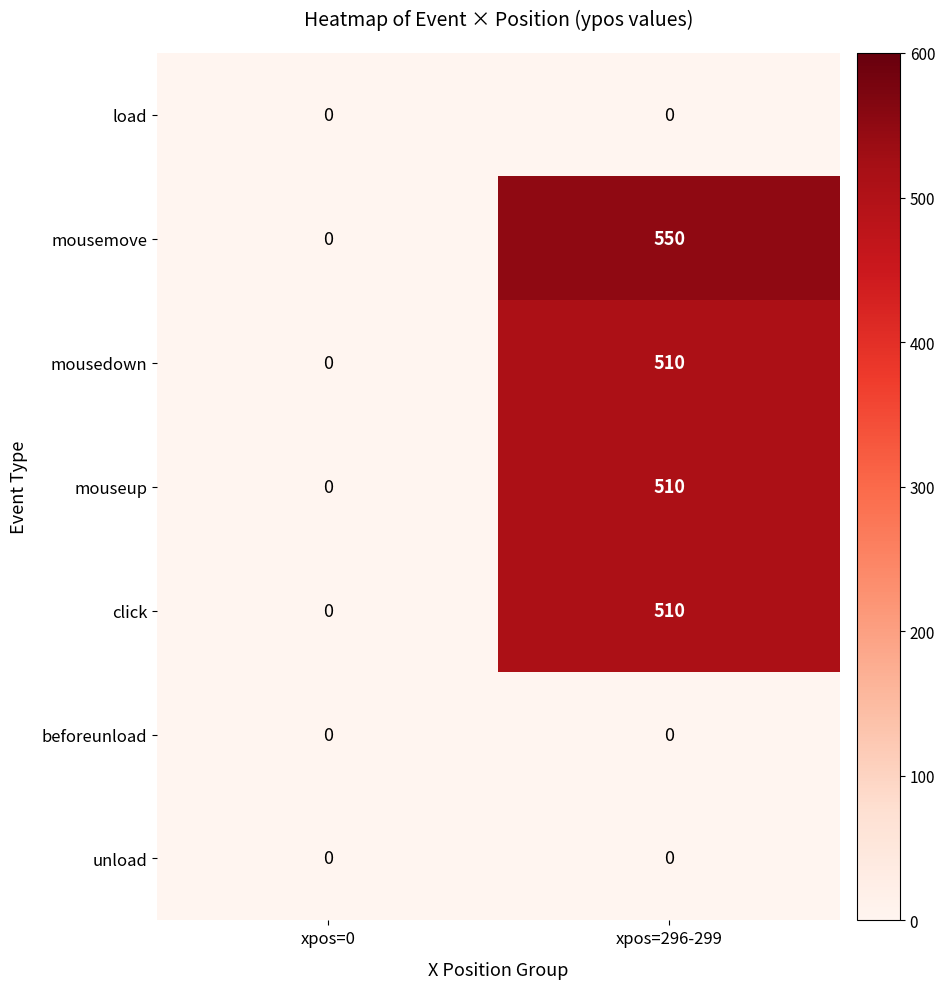

Reading left to right, list all the values displayed in this chart.

load: xpos=0=0	xpos=296-299=0
mousemove: xpos=0=0	xpos=296-299=550
mousedown: xpos=0=0	xpos=296-299=510
mouseup: xpos=0=0	xpos=296-299=510
click: xpos=0=0	xpos=296-299=510
beforeunload: xpos=0=0	xpos=296-299=0
unload: xpos=0=0	xpos=296-299=0